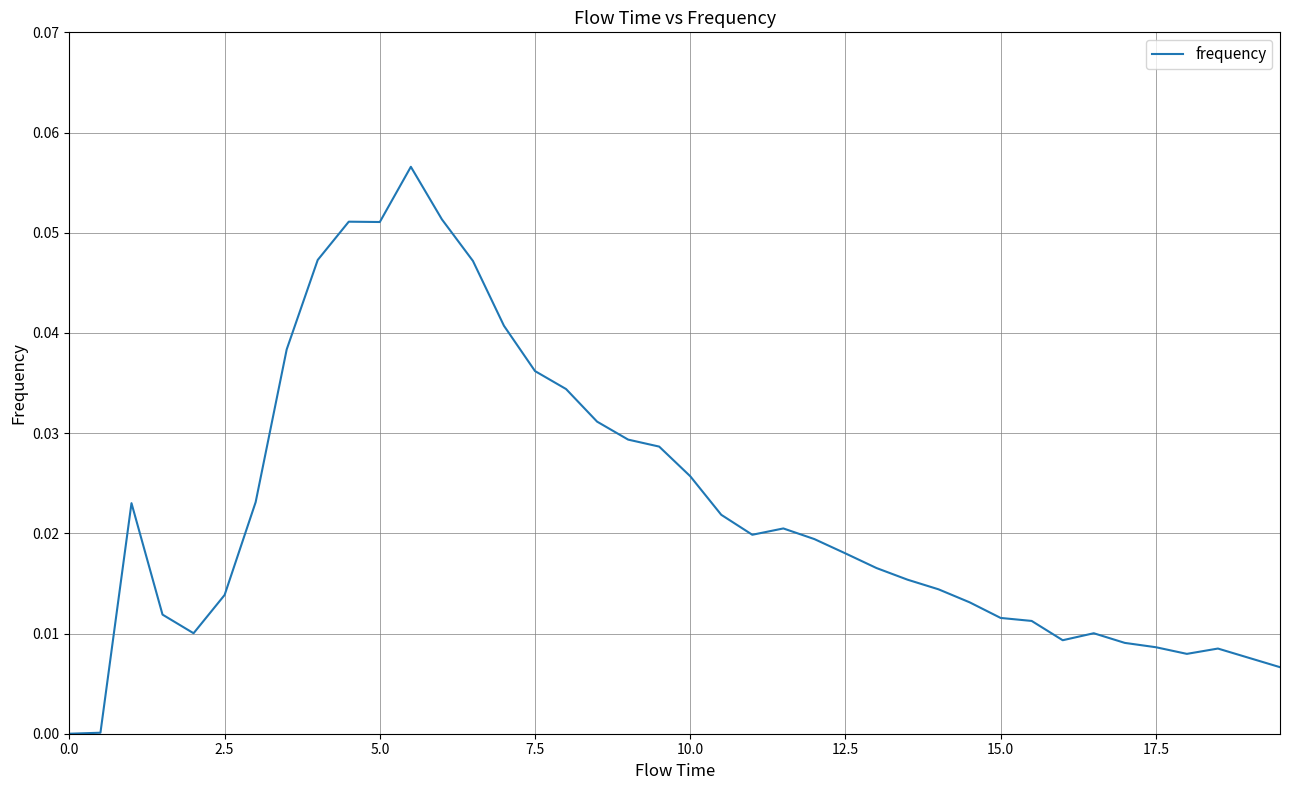

Does the chart have visible grid lines?

Yes